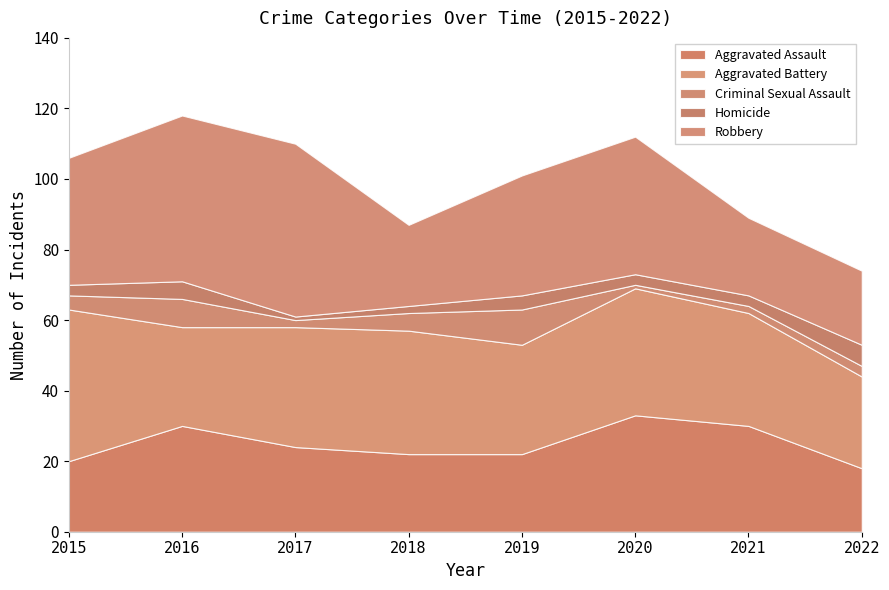

How many interior local peaks does the Aggravated Assault series have?

2